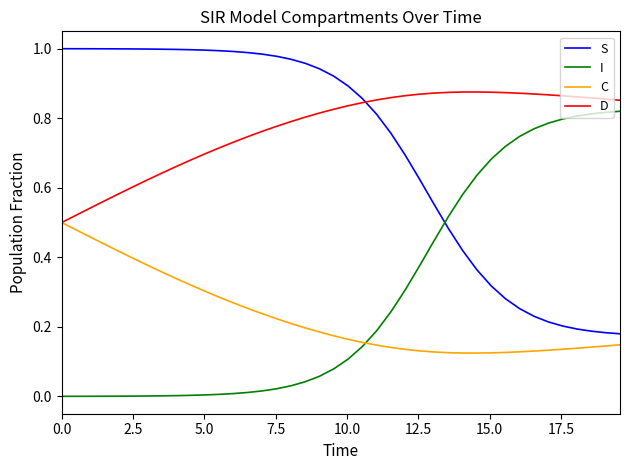

Which series has the largest total across all categories?

D